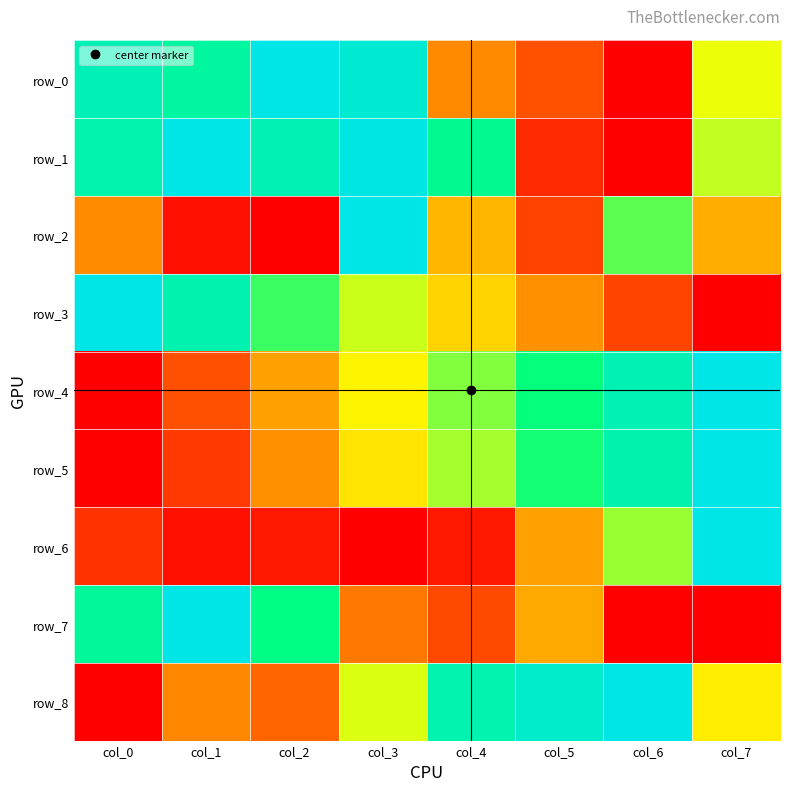

What is the sum of all row_8 values?

4.3